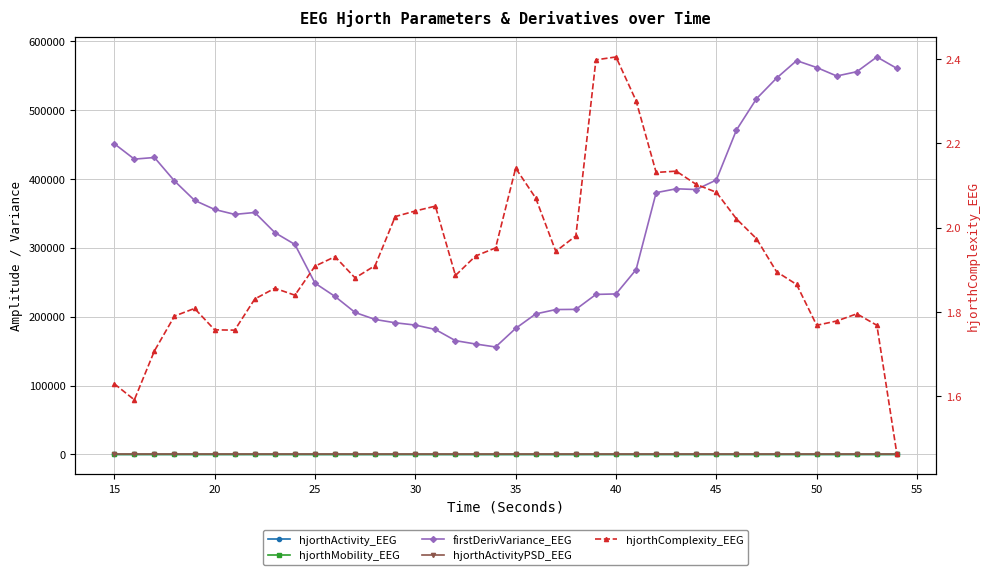

Reading right to left, what are all the values shown in this chart?

hjorthActivity_EEG: 91.6	141.7	142.3	137.0	138.7	159.4	156.9	163.5	158.5	145.7	142.7	148.1	144.5	128.6	123.8	121.7	70.6	67.4	75.8	74.3	51.4	51.3	50.1	69.7	70.6	71.2	62.2	62.7	73.8	77.4	85.8	92.9	97.6	87.9	89.7	100.2	104.2	100.5	84.3	94.3
hjorthMobility_EEG: 78.2	63.8	62.5	63.3	63.6	59.9	59.0	56.2	54.5	52.3	51.9	51.0	51.3	45.7	43.4	43.7	54.6	55.9	51.9	49.6	55.1	55.9	57.4	51.0	51.6	51.8	56.1	57.3	55.8	56.7	59.6	58.9	60.0	63.0	63.0	60.7	61.7	65.5	71.3	69.2
firstDerivVariance_EEG: 560422.5	577091.4	555692.9	549451.6	561788.6	571791.2	546345.5	516457.7	470937.3	398512.6	384652.4	385707.7	380070.7	268295.8	233071.6	232370.6	210663.6	210388.9	204055.5	183042.9	156078.0	160399.2	165257.8	181480.4	187871.5	191206.3	195991.3	206151.3	229401.6	248759.9	304906.6	322119.7	351318.4	348542.6	355699.4	368938.3	397079.8	431165.5	428777.3	451153.9
hjorthActivityPSD_EEG: 0.0	0.0	0.0	0.0	0.0	0.0	0.0	0.0	0.0	0.0	0.0	0.0	0.0	0.0	0.0	0.0	0.0	0.0	0.0	0.0	0.0	0.0	0.0	0.0	0.0	0.0	0.0	0.0	0.0	0.0	0.0	0.0	0.0	0.0	0.0	0.0	0.0	0.0	0.0	0.0
hjorthComplexity_EEG: 1.5	1.8	1.8	1.8	1.8	1.9	1.9	2.0	2.0	2.1	2.1	2.1	2.1	2.3	2.4	2.4	2.0	1.9	2.1	2.1	2.0	1.9	1.9	2.1	2.0	2.0	1.9	1.9	1.9	1.9	1.8	1.9	1.8	1.8	1.8	1.8	1.8	1.7	1.6	1.6